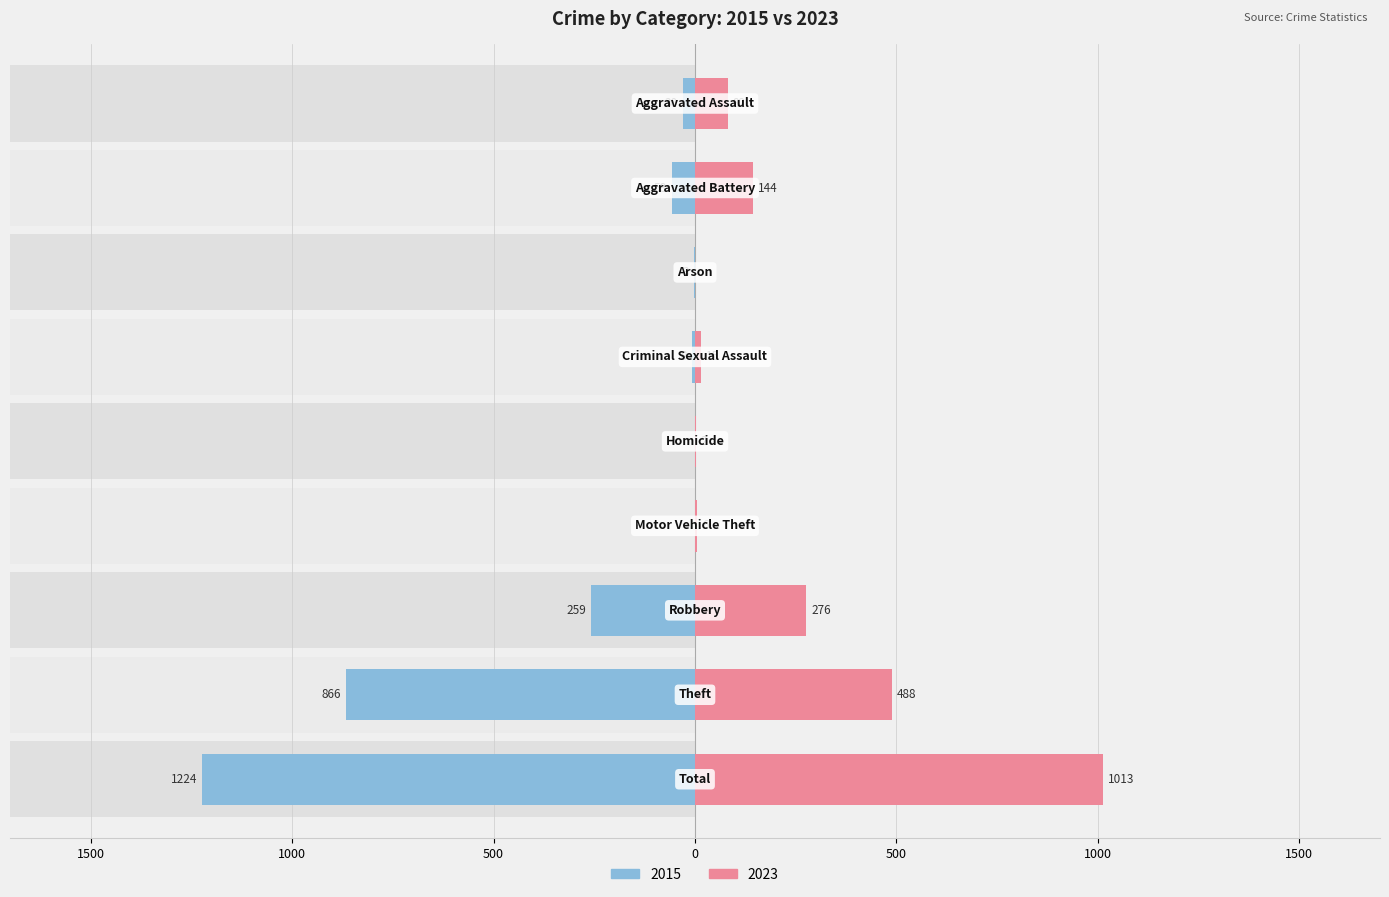

List the labels in order of right value, largest first.

Total, Theft, Robbery, Aggravated Battery, Aggravated Assault, Criminal Sexual Assault, Motor Vehicle Theft, Homicide, Arson